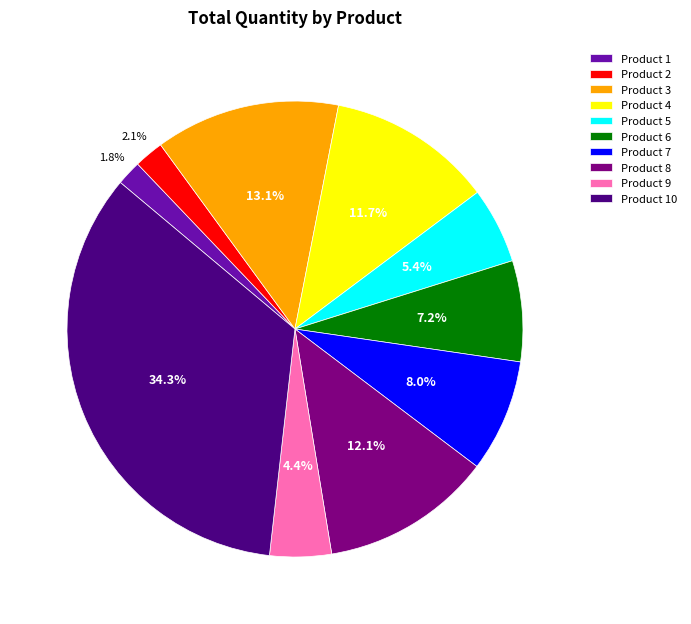

Is the sum of Product 6 and Product 4 greater than half?

No